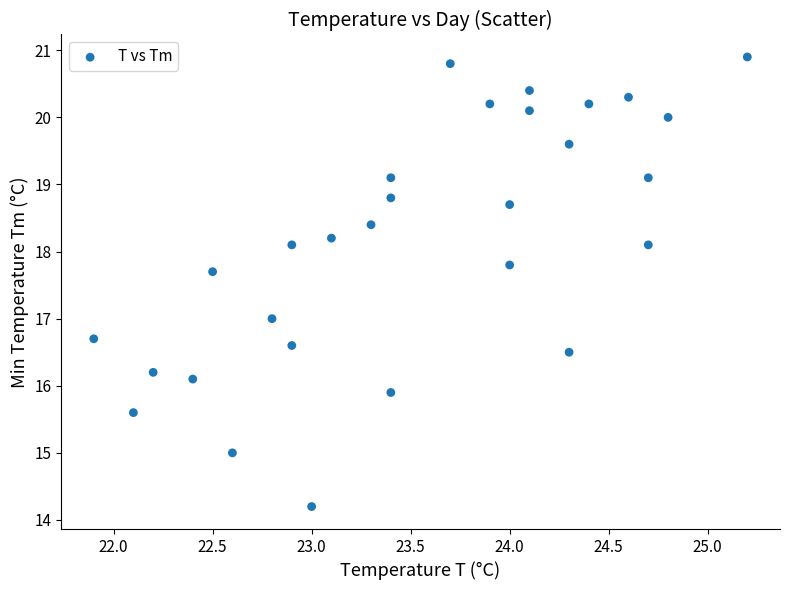

What is the range of Y values (max minus min)?

6.7